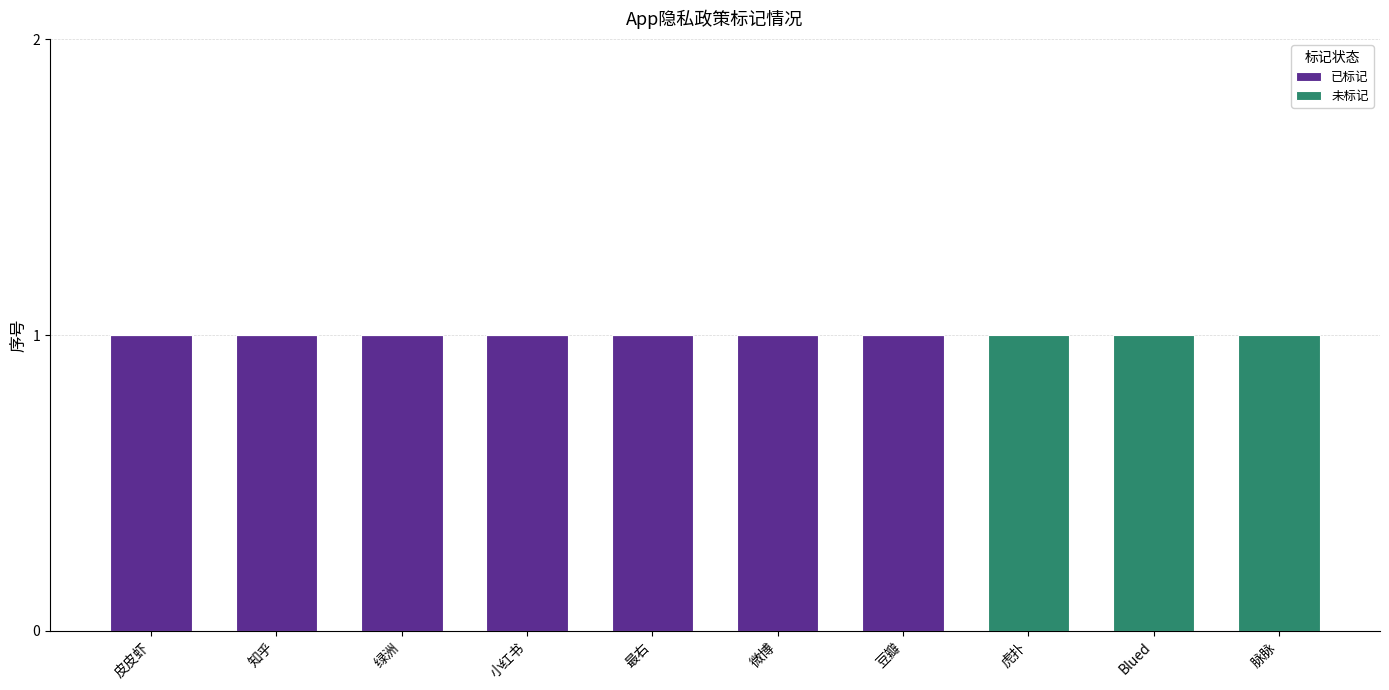

Are the bars grouped side by side (vs. stacked)?

No